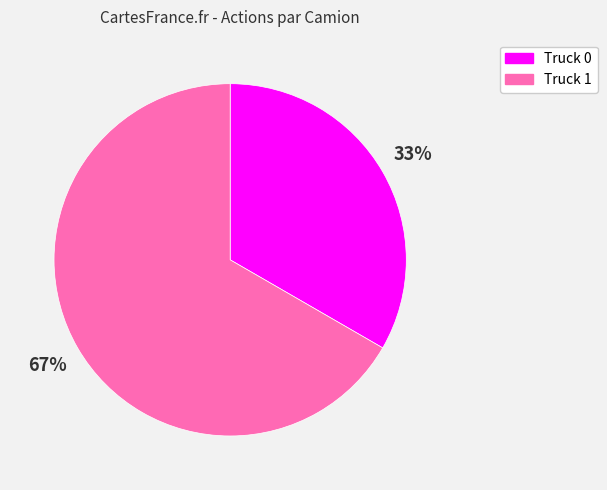

To the nearest percent, what is the average slice percentage?

50%